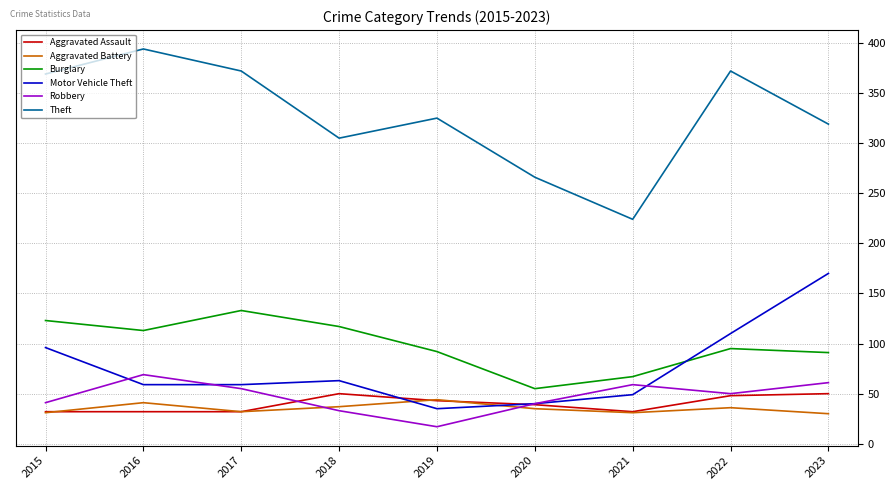

Where is the first local minimum for Robbery?

2019